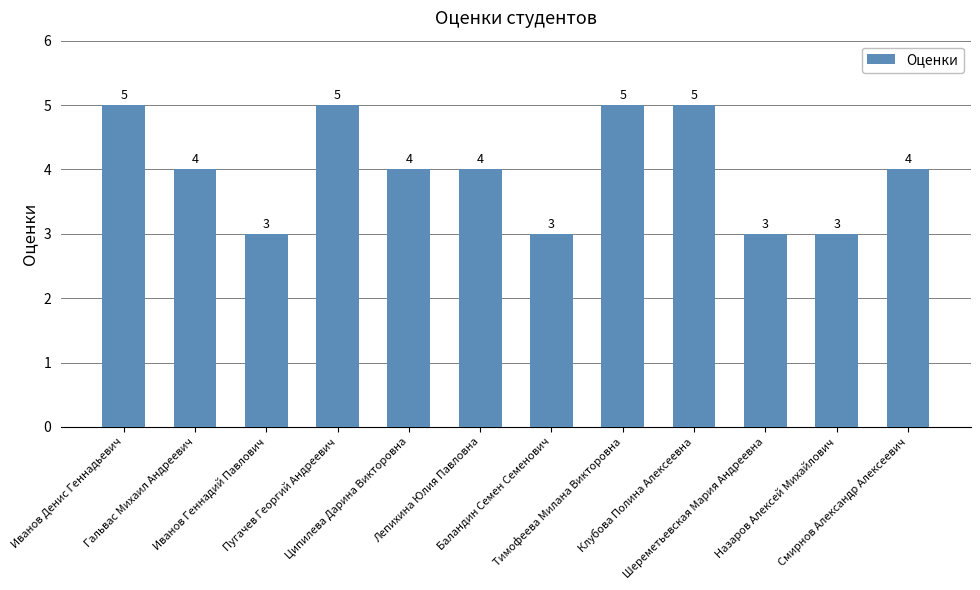

Reading left to right, list all the values displayed in this chart.

Иванов Денис Геннадьевич=5	Гальвас Михаил Андреевич=4	Иванов Геннадий Павлович=3	Пугачев Георгий Андреевич=5	Ципилева Дарина Викторовна=4	Лепихина Юлия Павловна=4	Баландин Семен Семенович=3	Тимофеева Милана Викторовна=5	Клубова Полина Алексеевна=5	Шереметьевская Мария Андреевна=3	Назаров Алексей Михайлович=3	Смирнов Александр Алексеевич=4